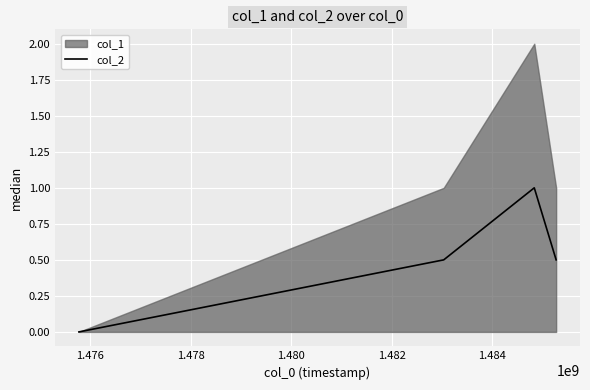

How many interior local peaks does the col_2 series have?

1